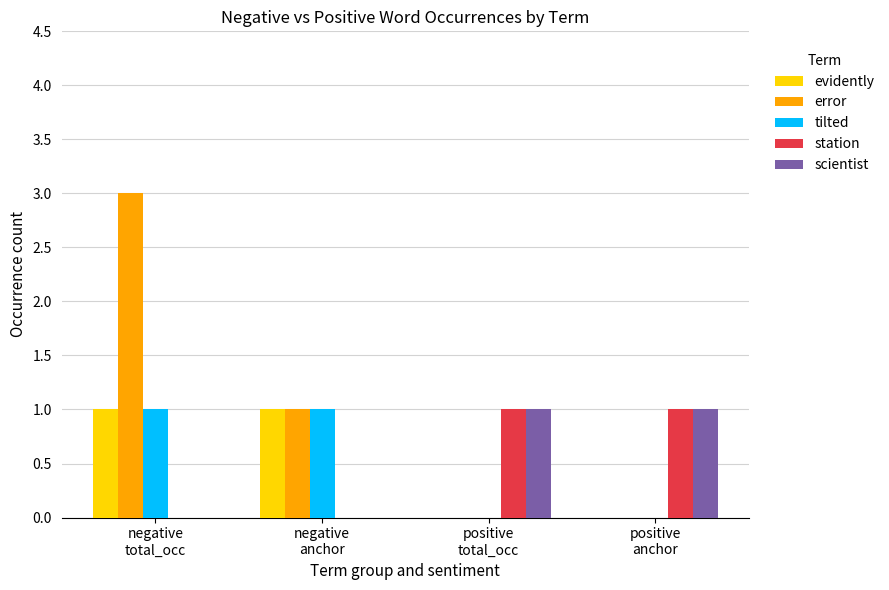

Which series has the largest total across all categories?

error